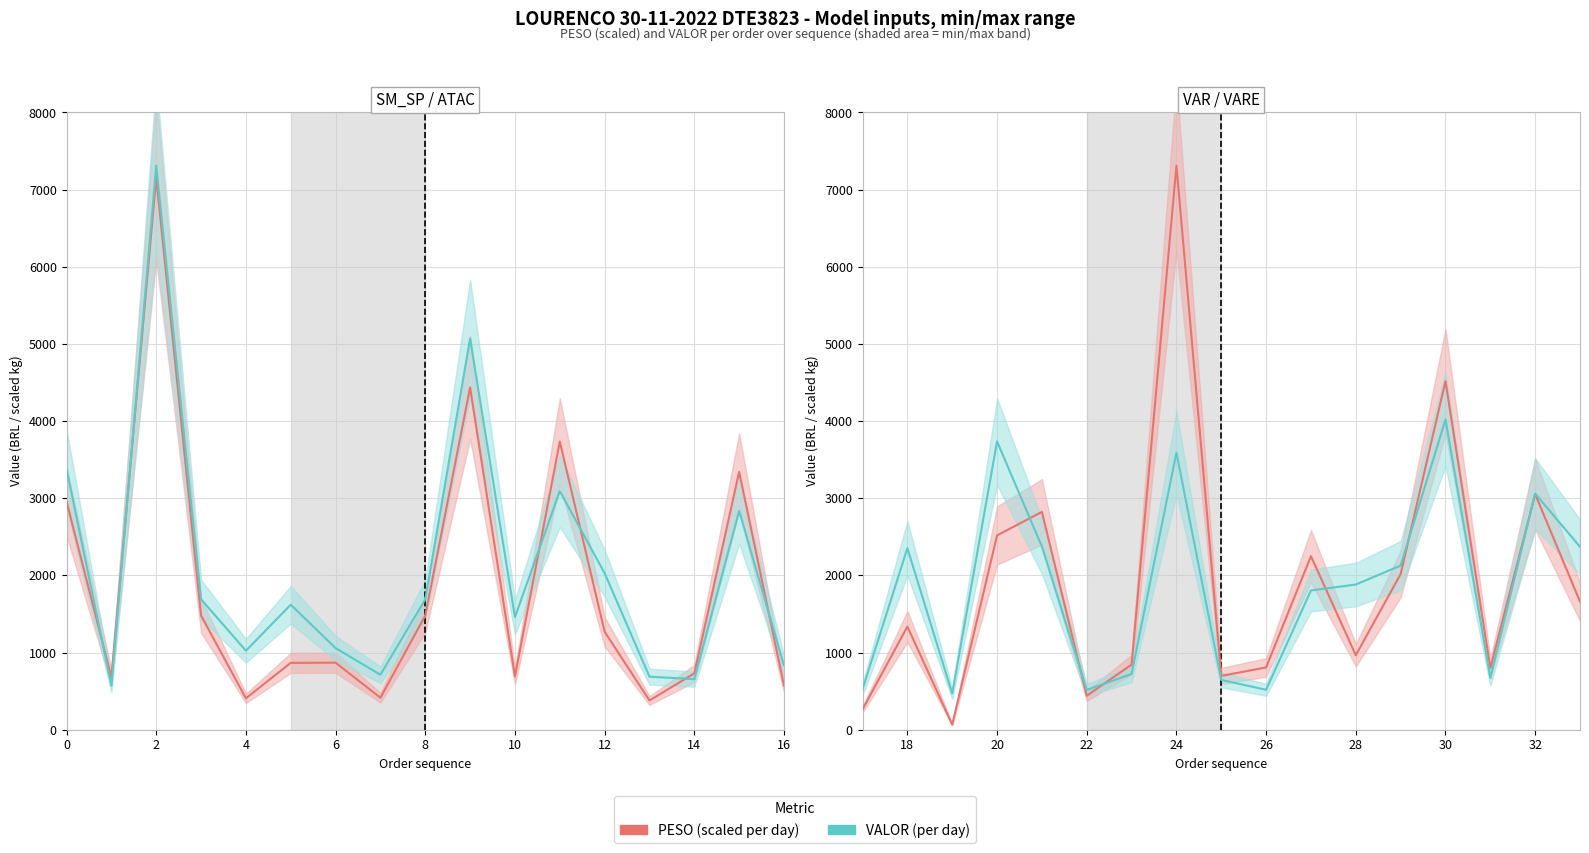

Which series has the largest total across all categories?

PESO (scaled)